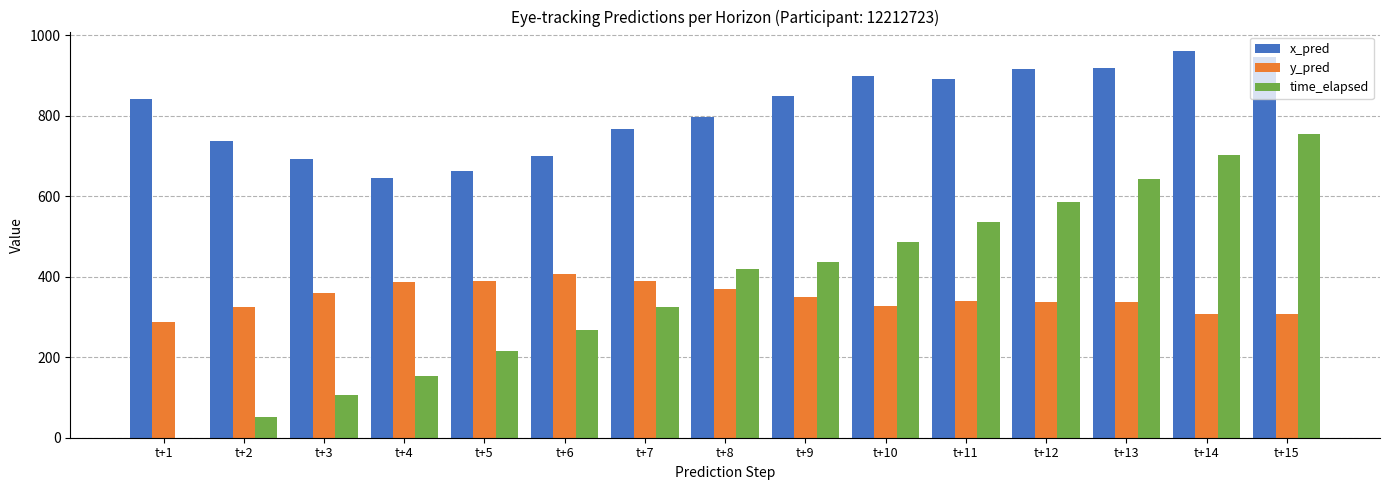

Which series has the largest total across all categories?

x_pred